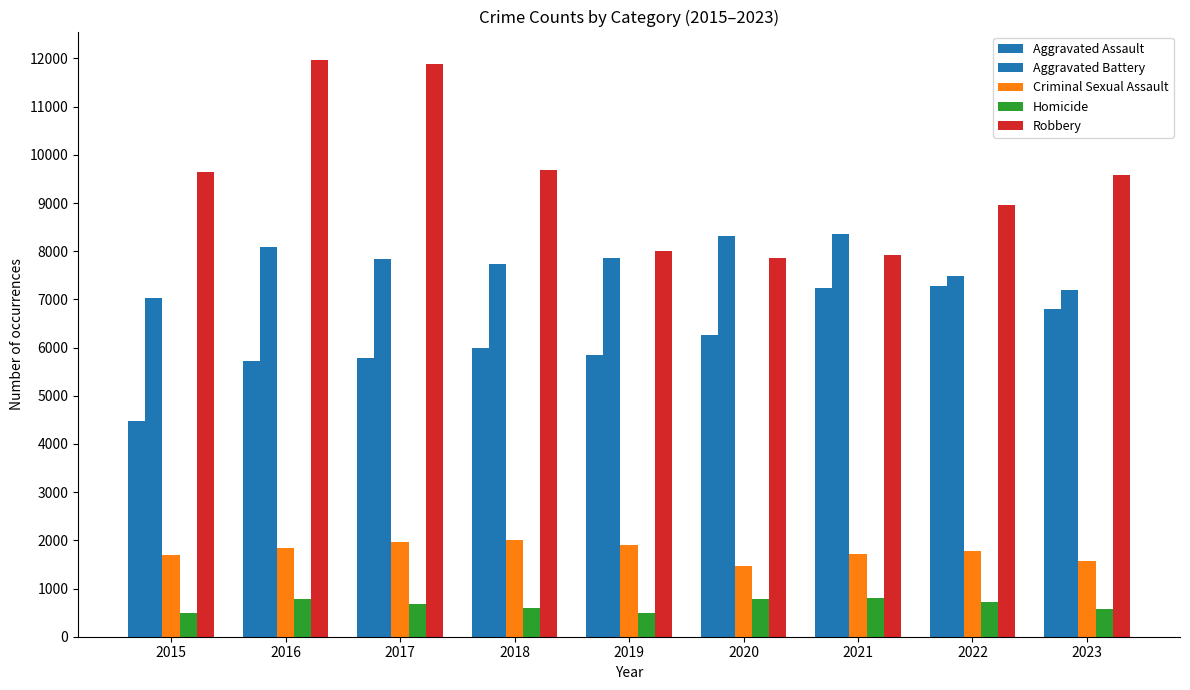

How many categories are shown in the chart?

9